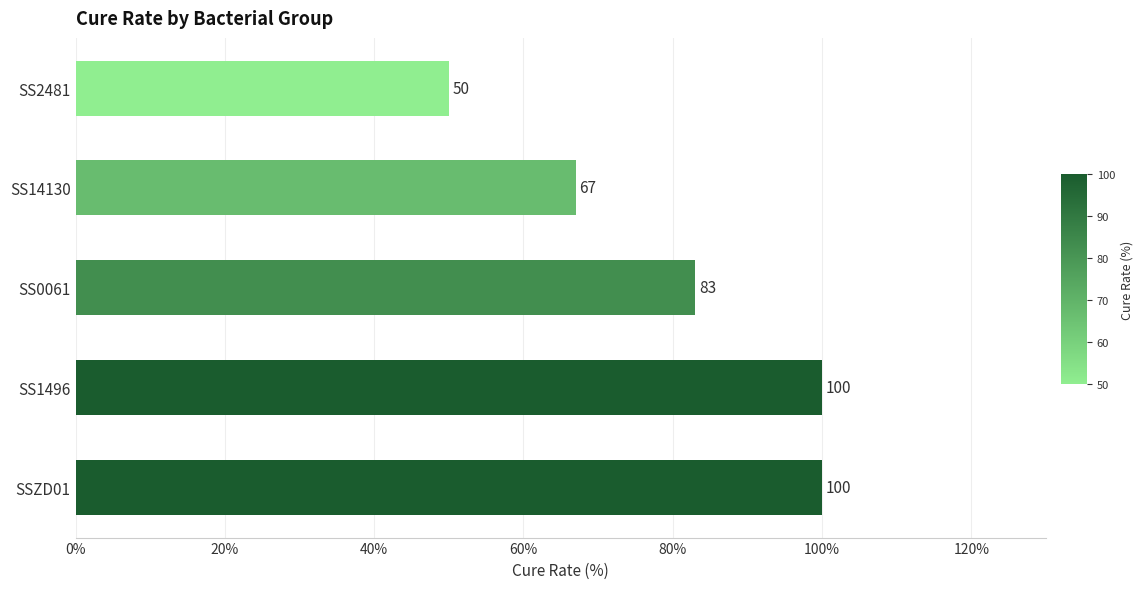

How many data points does each series have?

5